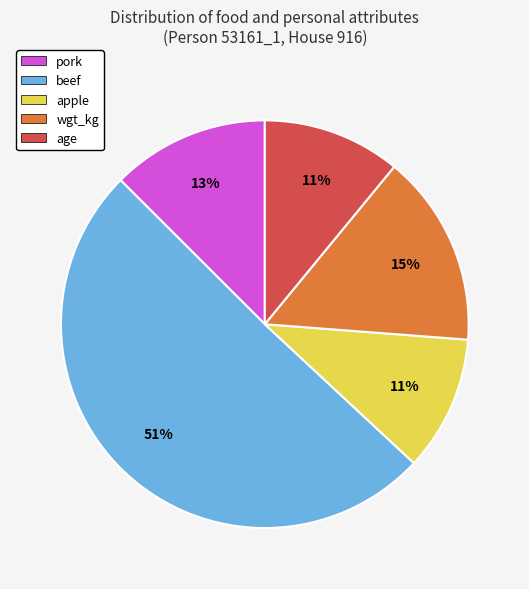

How many slices are in this pie chart?

5